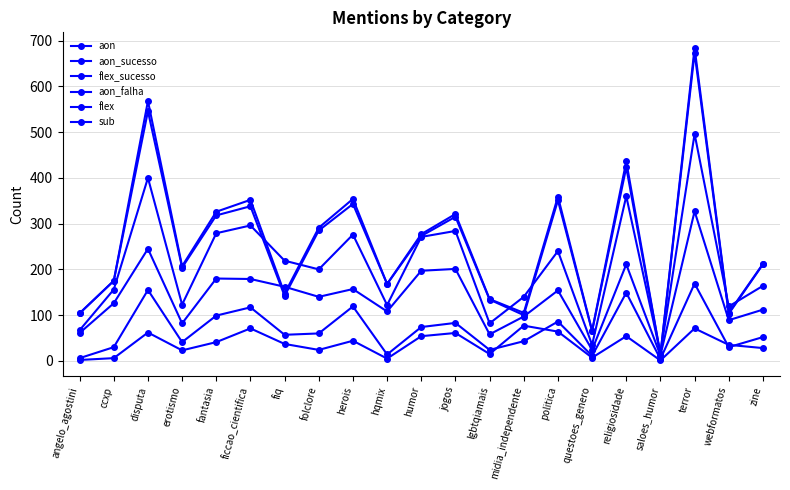

What is the approximate value of flex at erotismo?

207